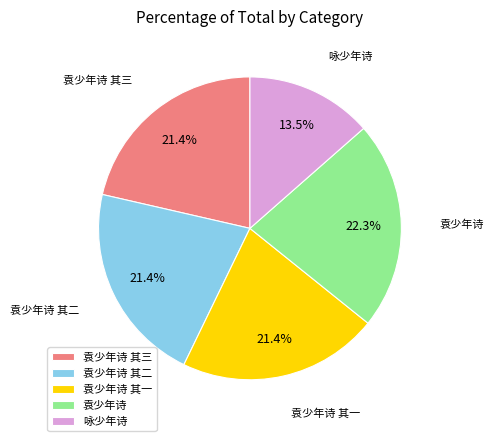

Does 袁少年诗 其三 account for over 50% of the chart?

No